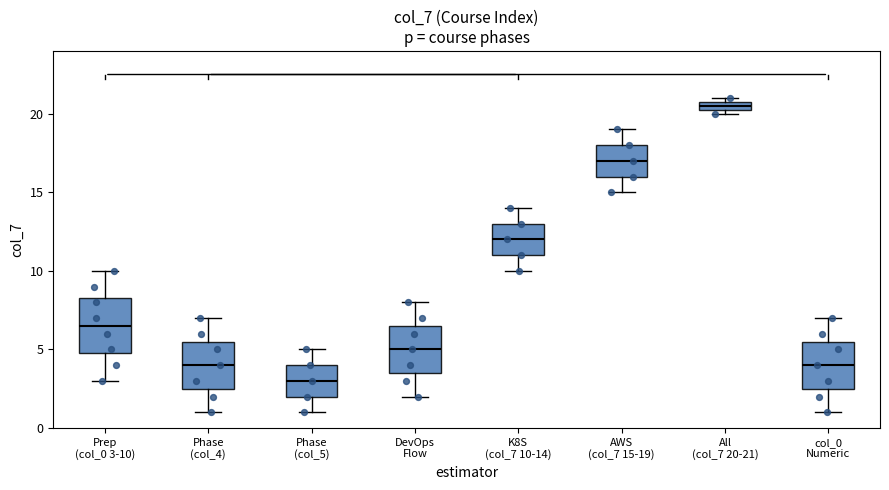

Which box has the lowest median line?

Phase (col_5)